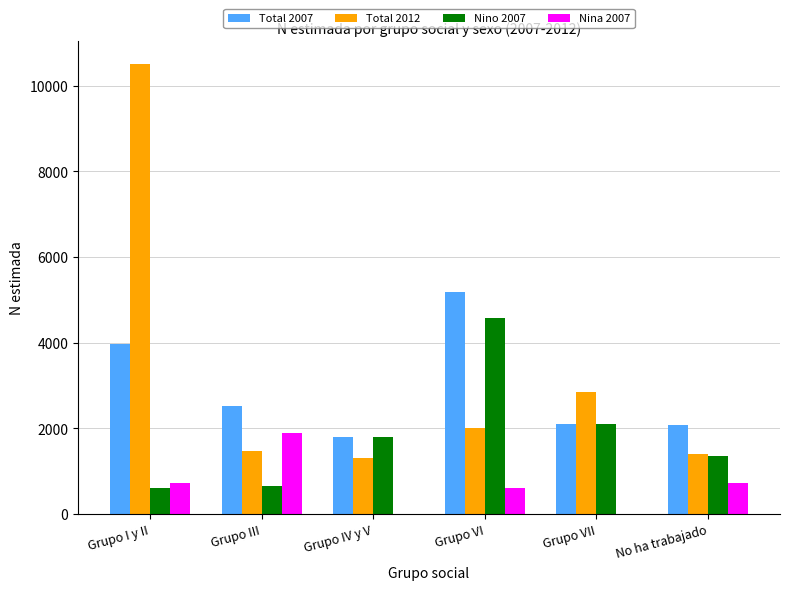

What is the average value of the Total 2007 series?

2945